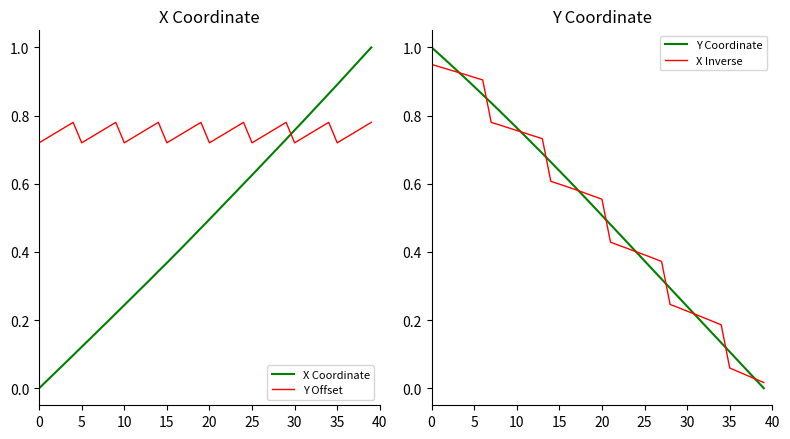

Where is X Inverse nearest to the value 0?

39